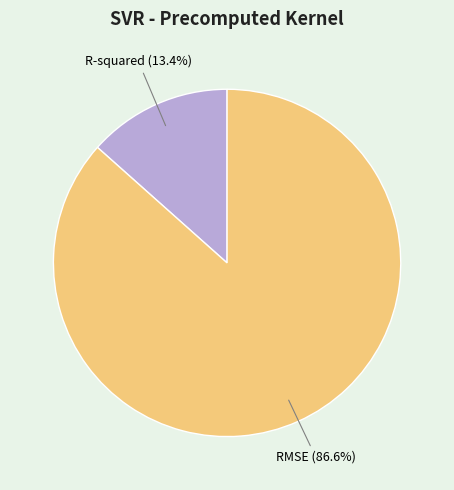

To the nearest percent, what is the average slice percentage?

50%